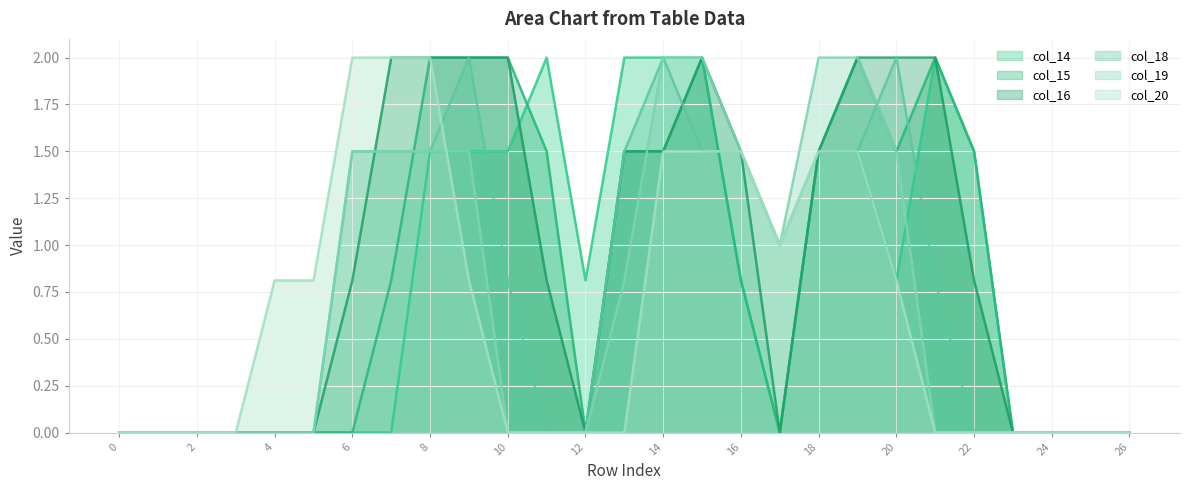

Which series changed the most between 10 and 18?

col_19